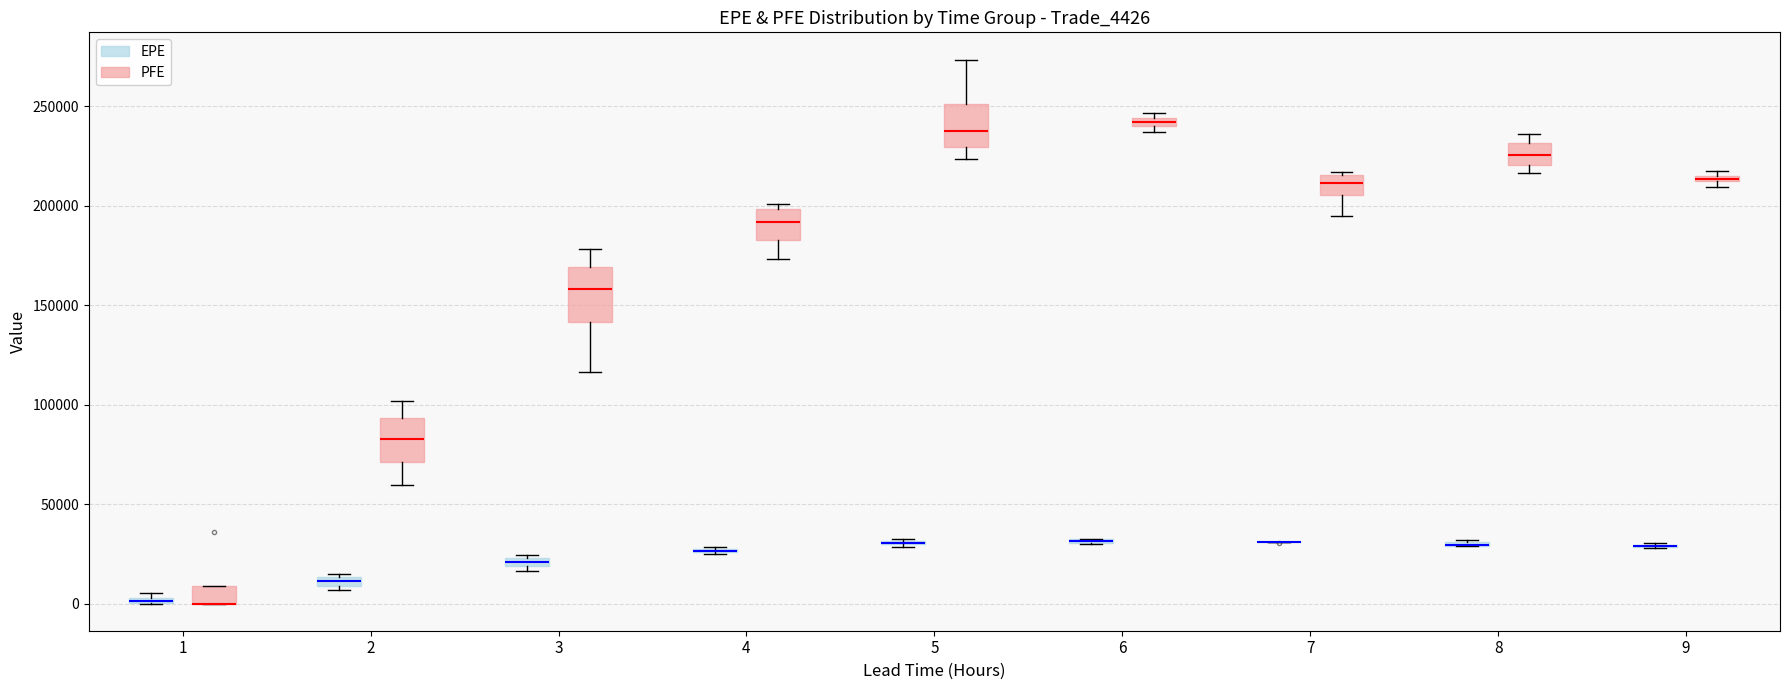

Which box is the tallest, from its lower edge to its upper edge?

3 (PFE)